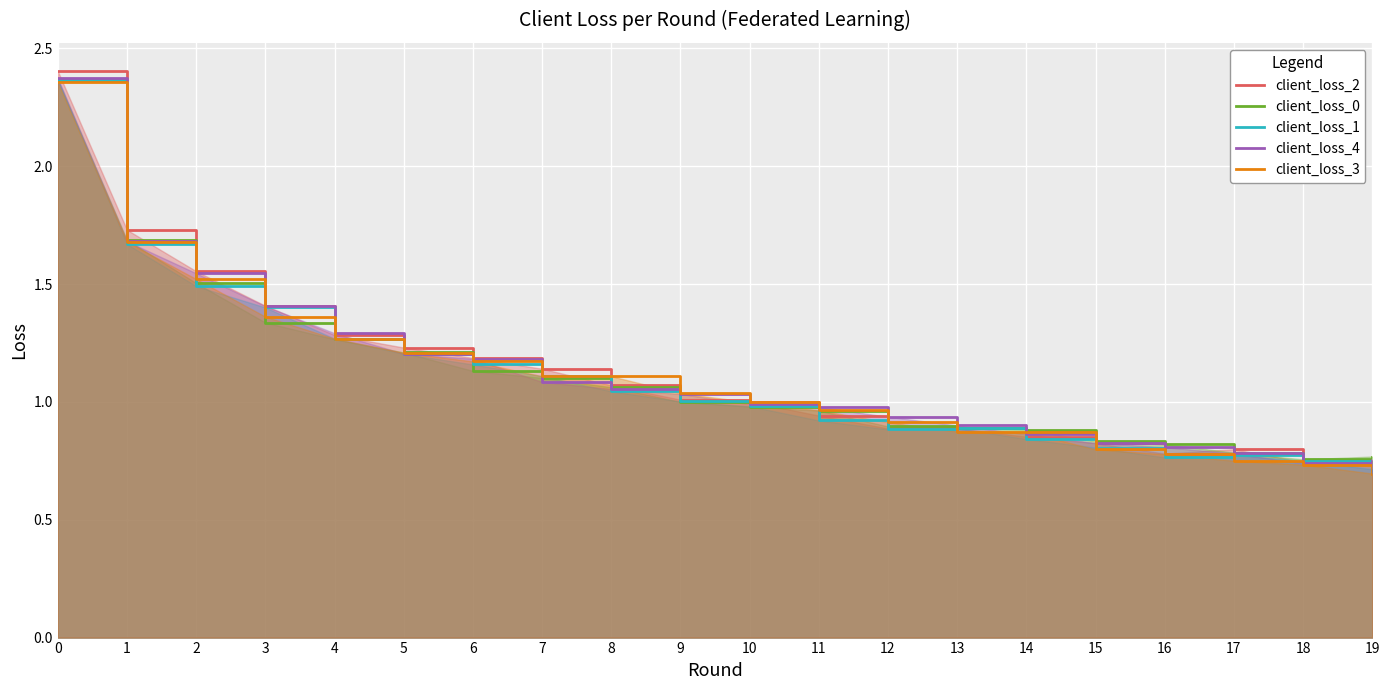

What is the sum of the client_loss_0 values at 11 and 19?

1.7